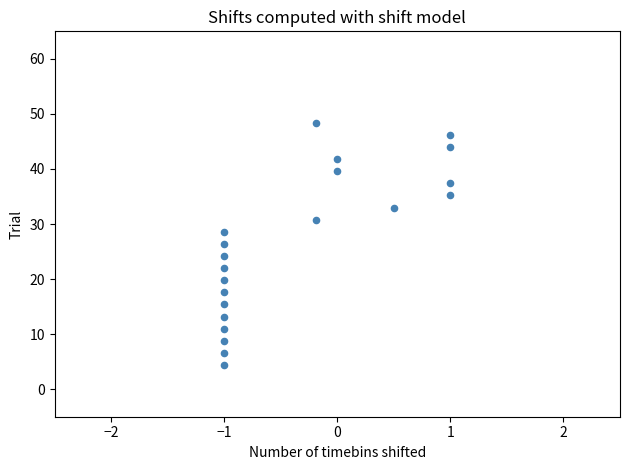

What is the range of X values (max minus min)?

2.0